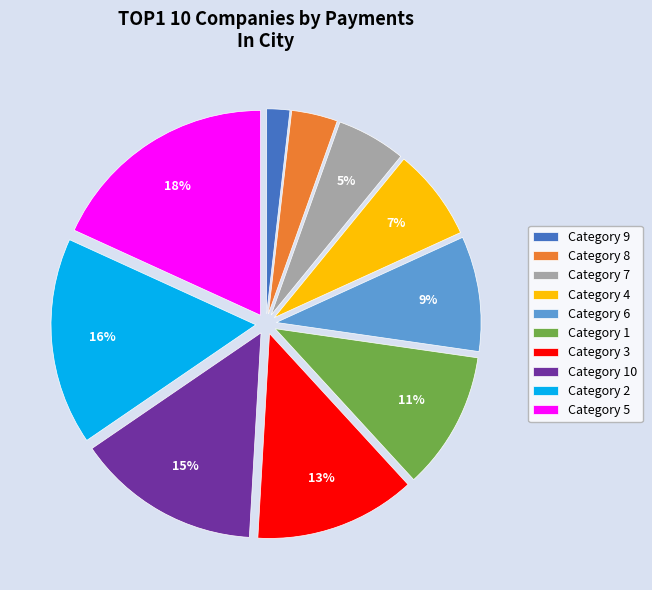

To the nearest percent, what is the combined percentage of Category 5 and Category 4?

25%